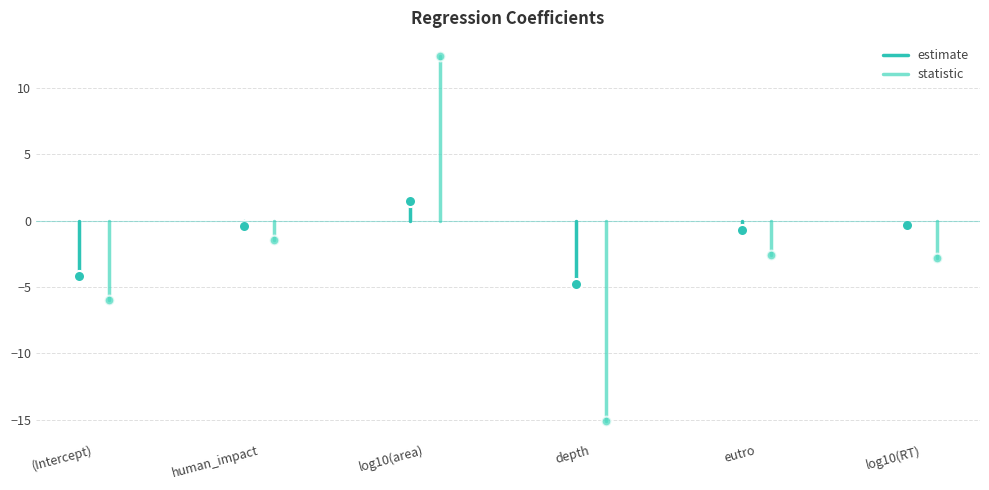

Rank the series by their average value, from lowest to highest.

statistic, estimate